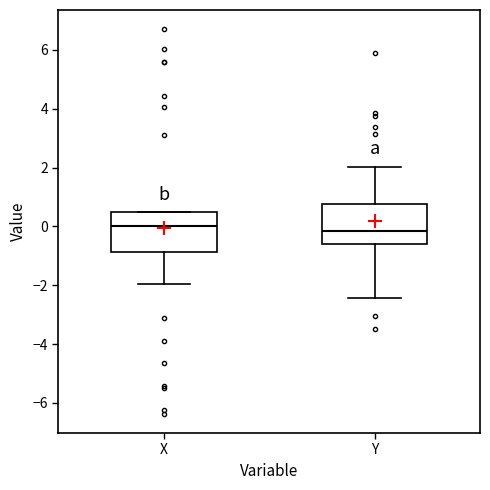

Reading left to right, transcribe this box plot: for each box, give where its median line is, the range the box spans, and where its two whiskers end, as read against the y-axis. The values are not printed on the chart, so give them approximately, as read against the axis.

X: median 0.0, box -0.8 to 0.4, whiskers -2.0 to 0.4
Y: median -0.2, box -0.6 to 0.8, whiskers -2.4 to 2.0